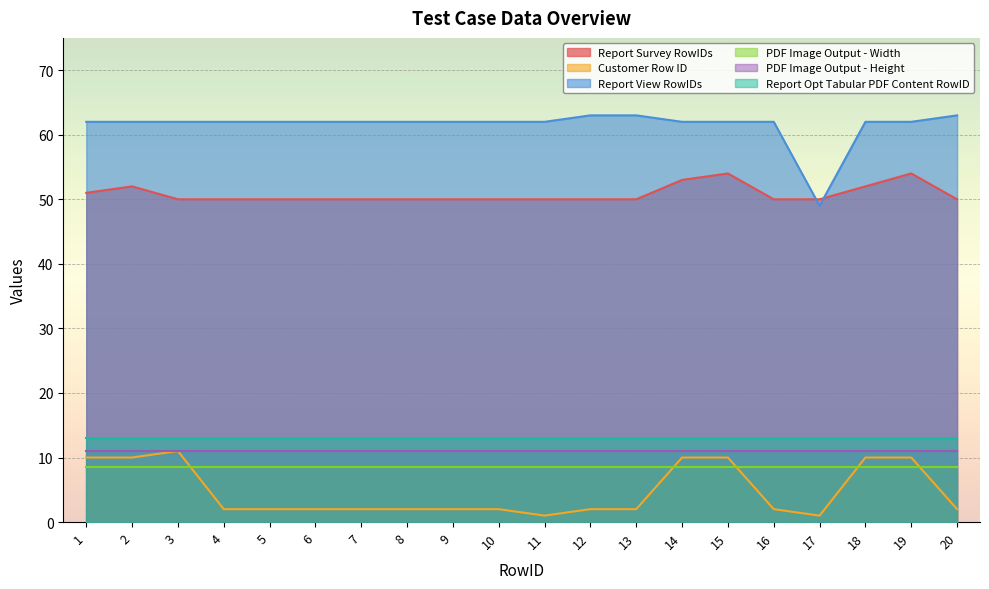

At 1, list the series in order from largest to smallest.

Report View RowIDs, Report Survey RowIDs, Report Opt Tabular PDF Content RowID, PDF Image Output - Height, Customer Row ID, PDF Image Output - Width